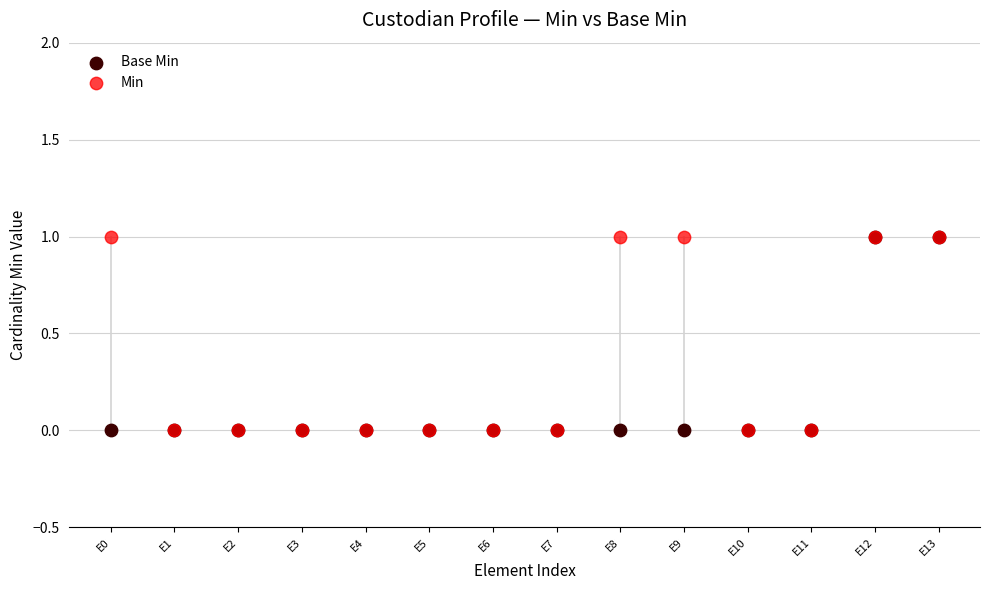

What are all the series names shown in the legend?

Base Min, Min